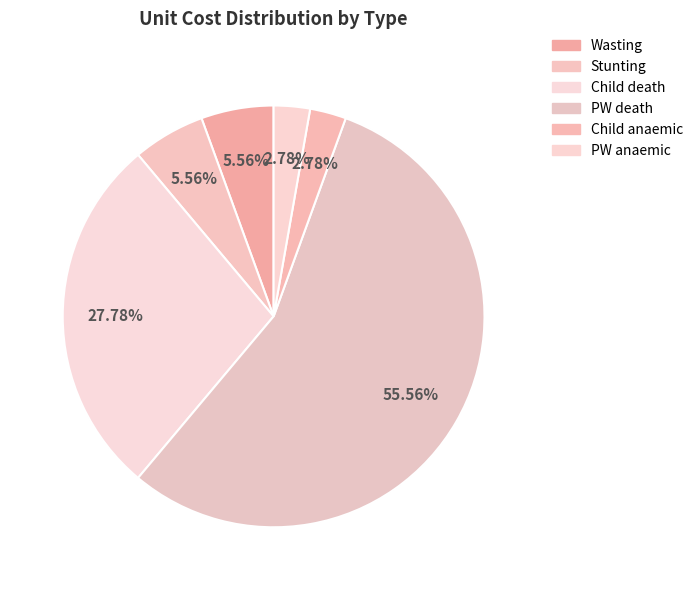

To the nearest percent, what is the difference between the PW death and Child death slice percentages?

28%